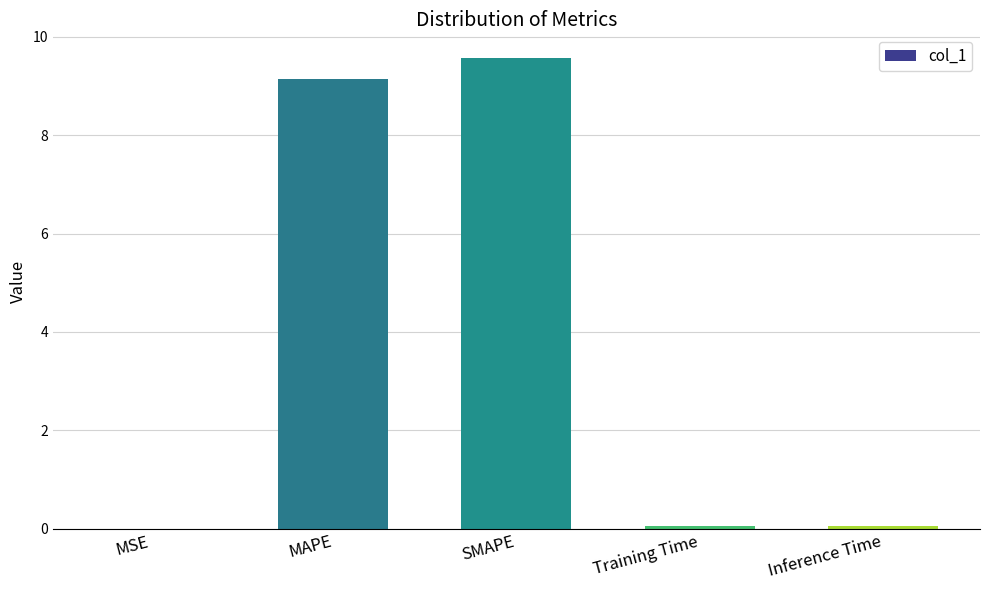

What is the maximum value shown in the chart?

9.6